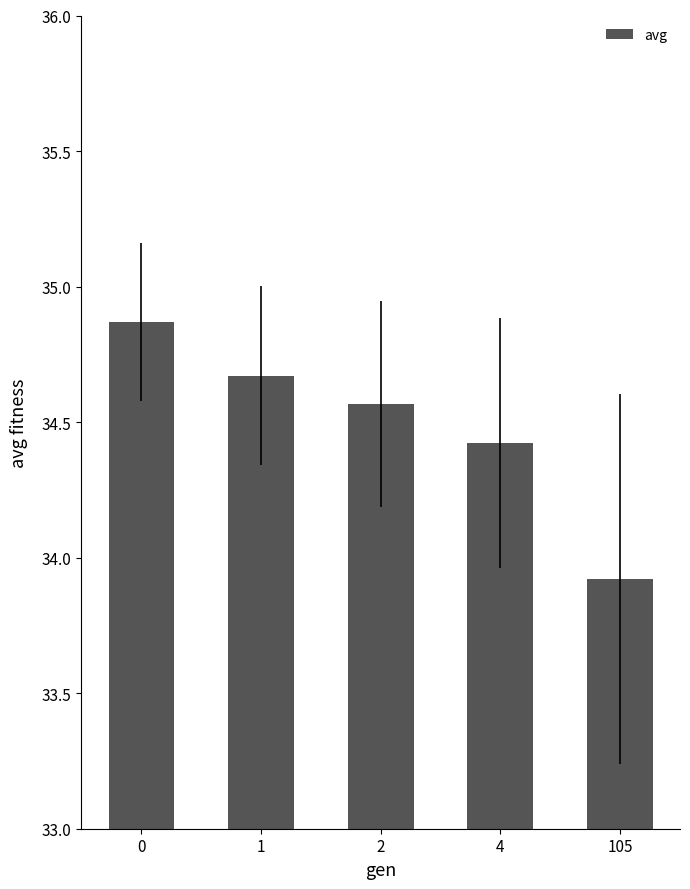

Read the value at 4.

34.4